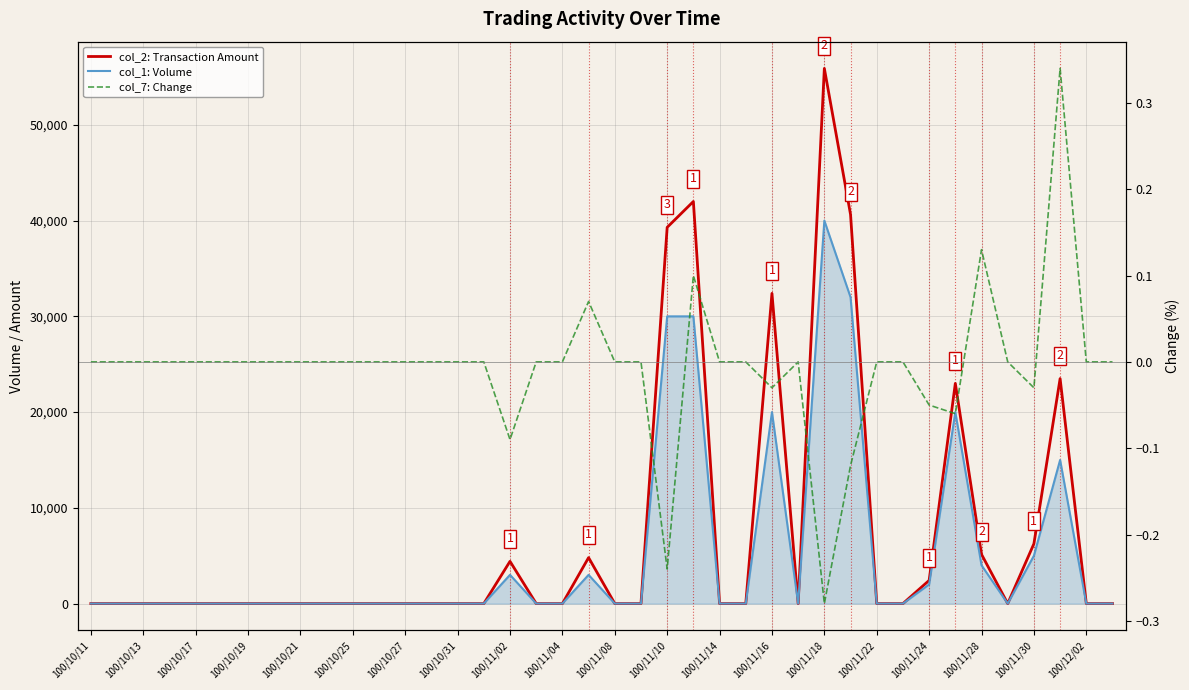

At which label does col_2: Transaction Amount reach its minimum?

100/10/11